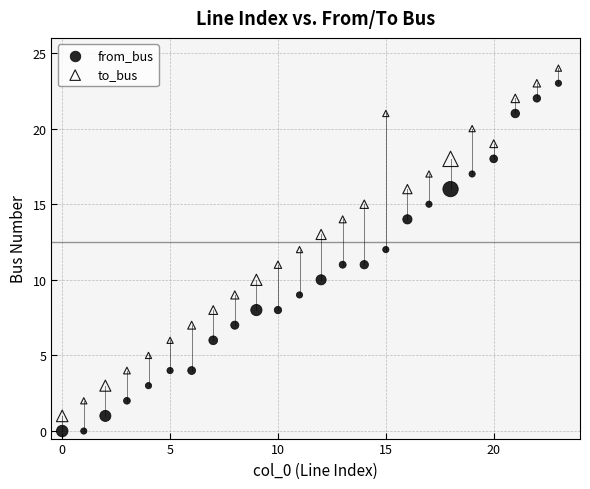

Which series reaches the minimum Y coordinate?

from_bus